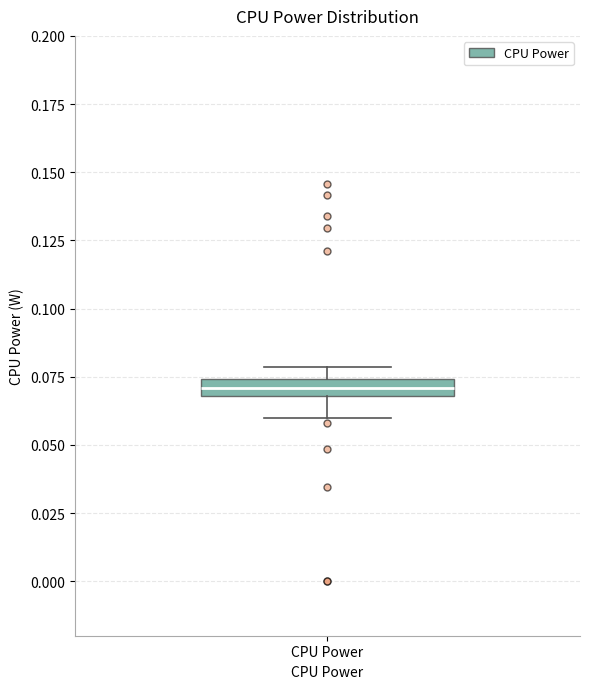

Where does the lower whisker of the box for CPU Power end on the y-axis? The values are not printed on the chart, so give them approximately, as read against the axis.

0.060